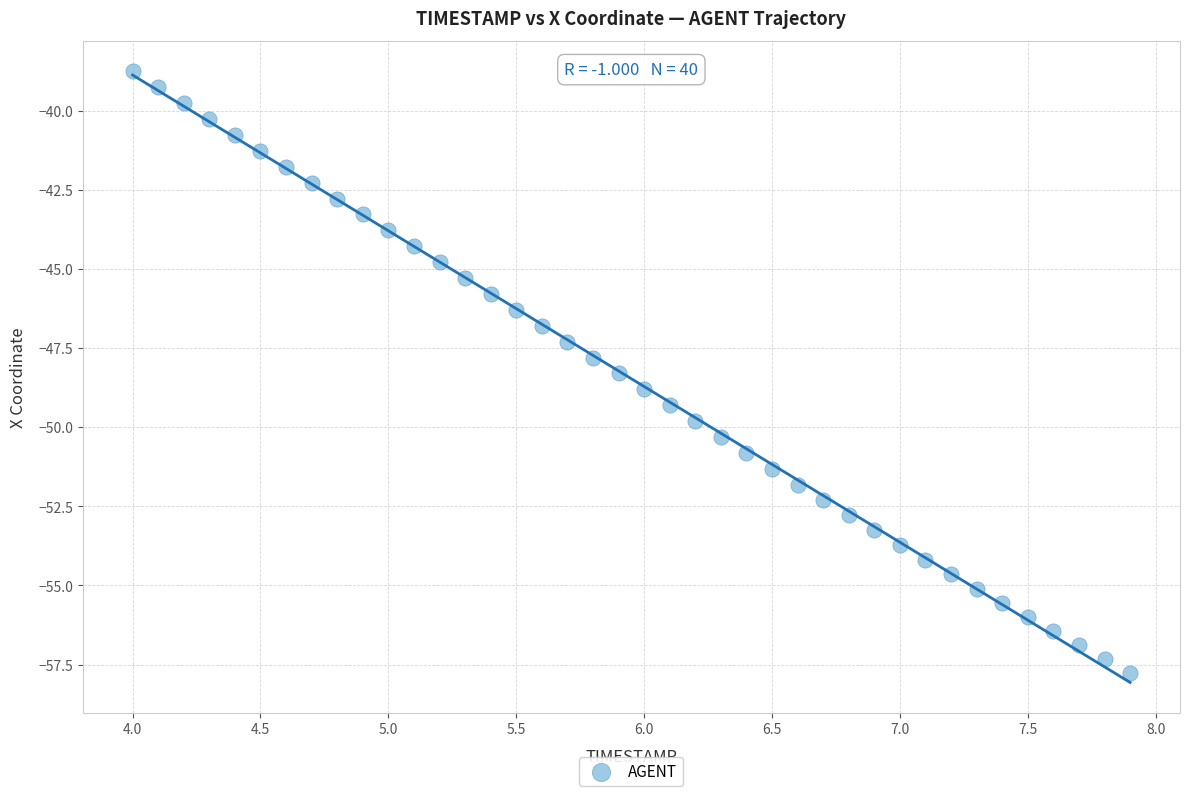

What is the range of X values (max minus min)?

3.9